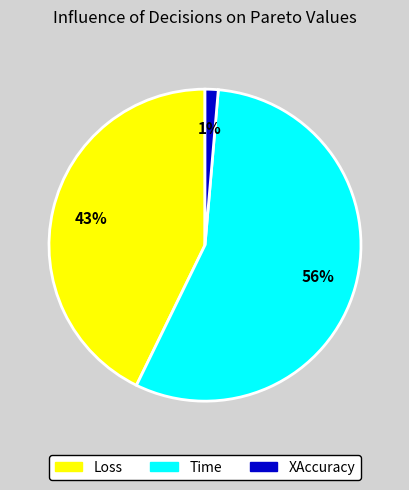

Which slice is the smallest?

XAccuracy